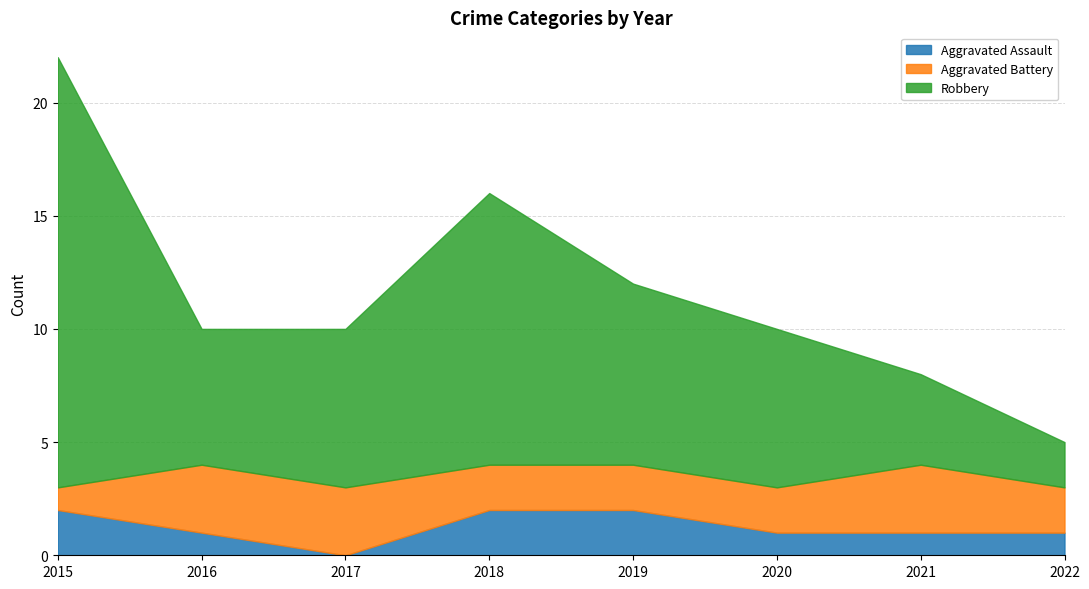

True or false: Aggravated Battery and Robbery cross at least once.

False